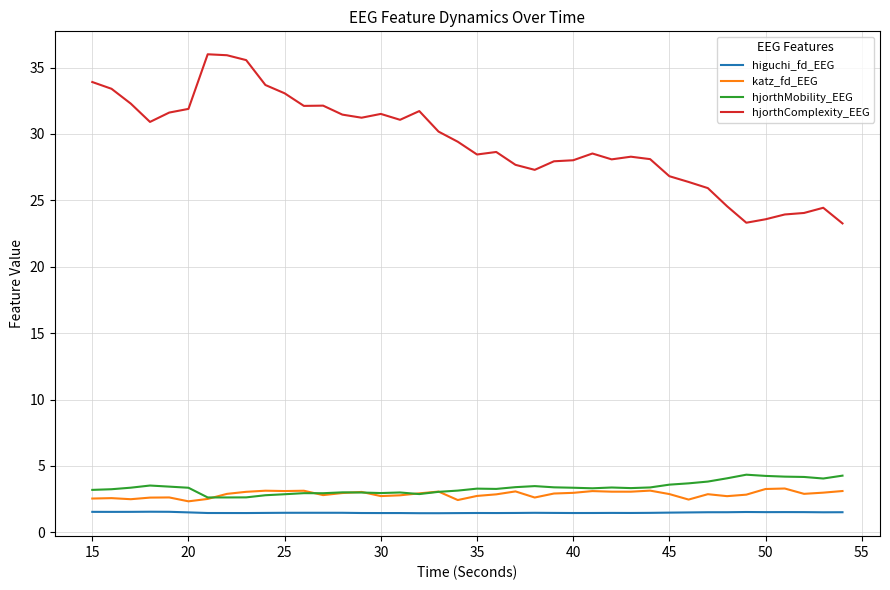

What is the highest value of the hjorthComplexity_EEG series?

36.0